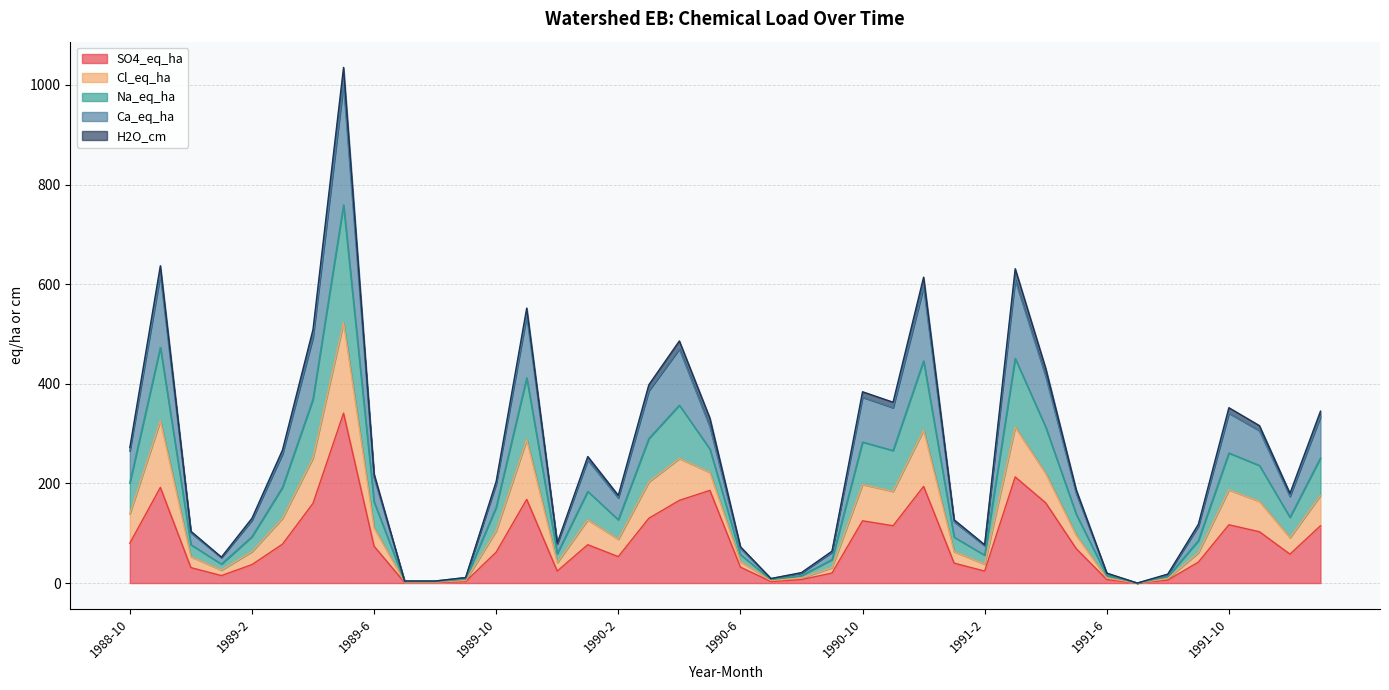

How many interior local peaks does the Na_eq_ha series have?

9